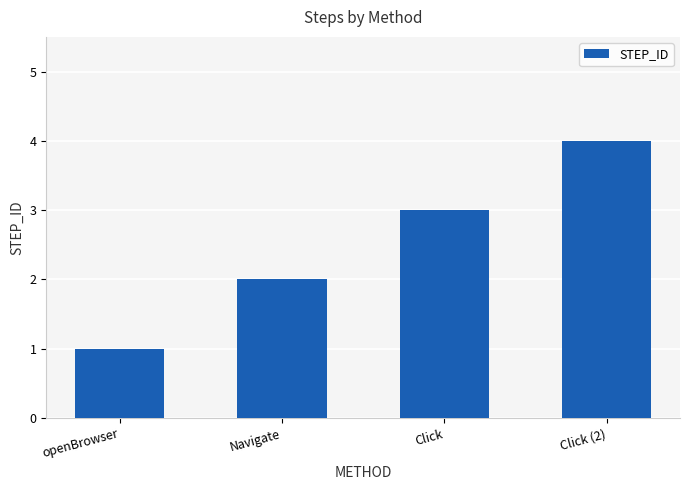

True or false: the data shows 2 at openBrowser.

False